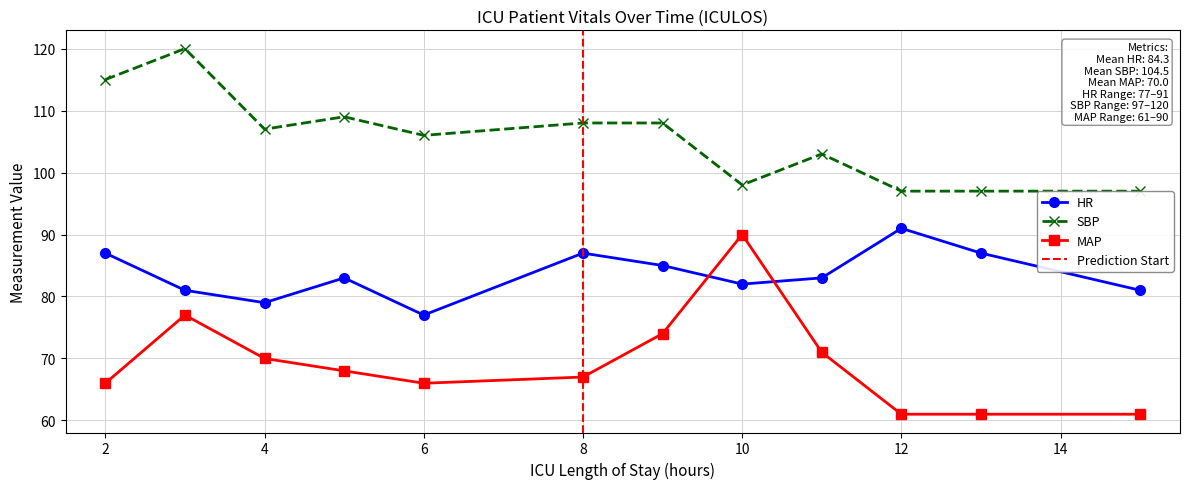

At which category does the chart reach its minimum across all series?

12